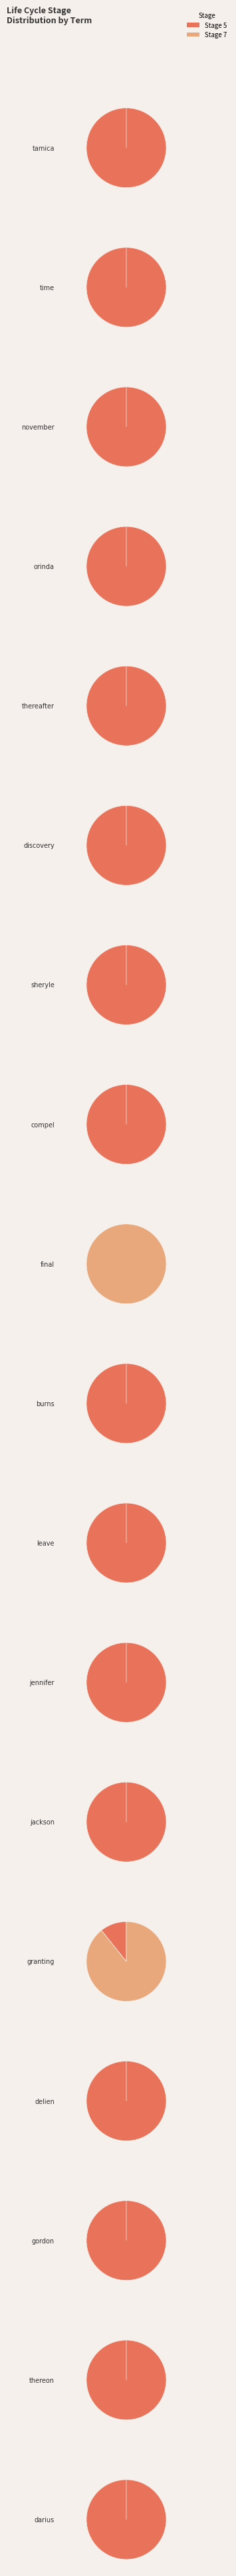

The delien slice represents 1% of the pie. True or false?

False